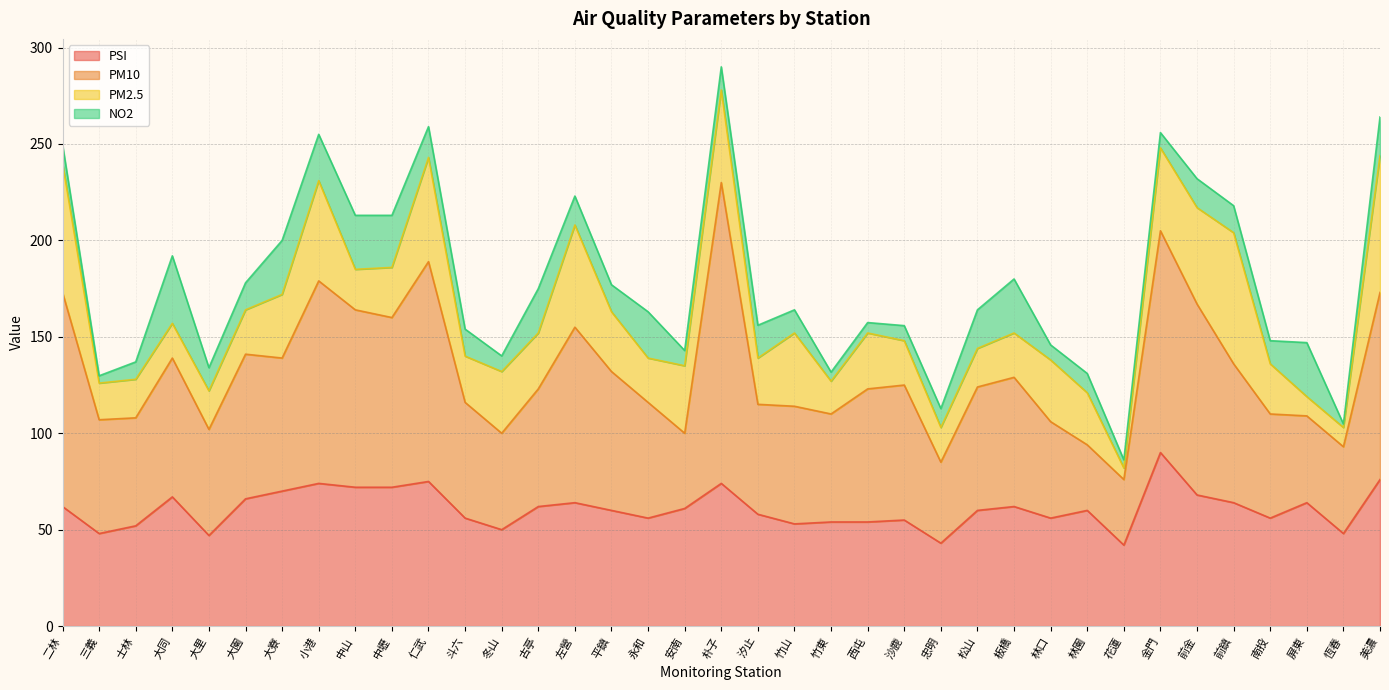

What is the total value across all series at 板橋?

180.0